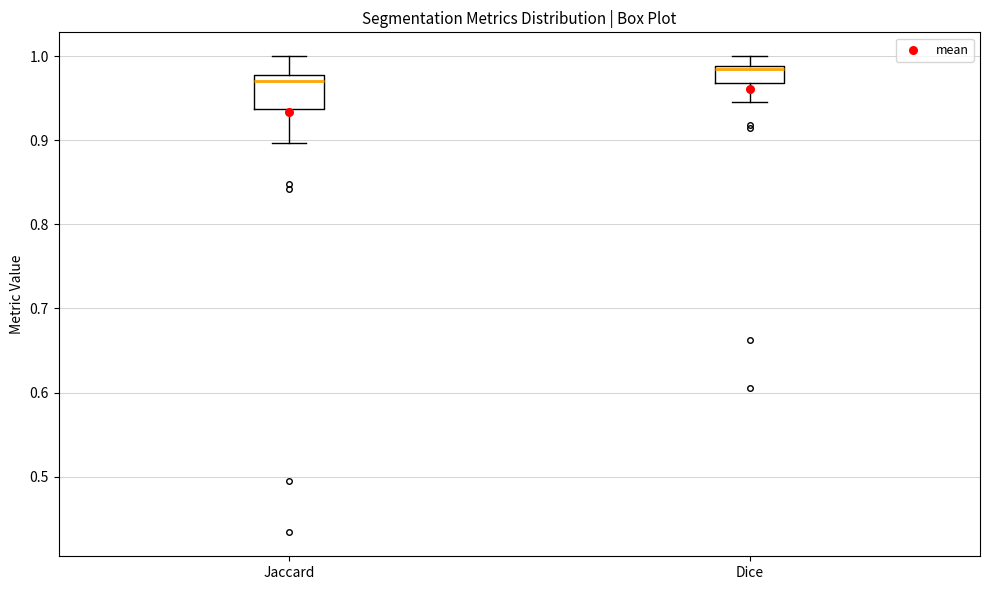

Which box is the tallest, from its lower edge to its upper edge?

Jaccard